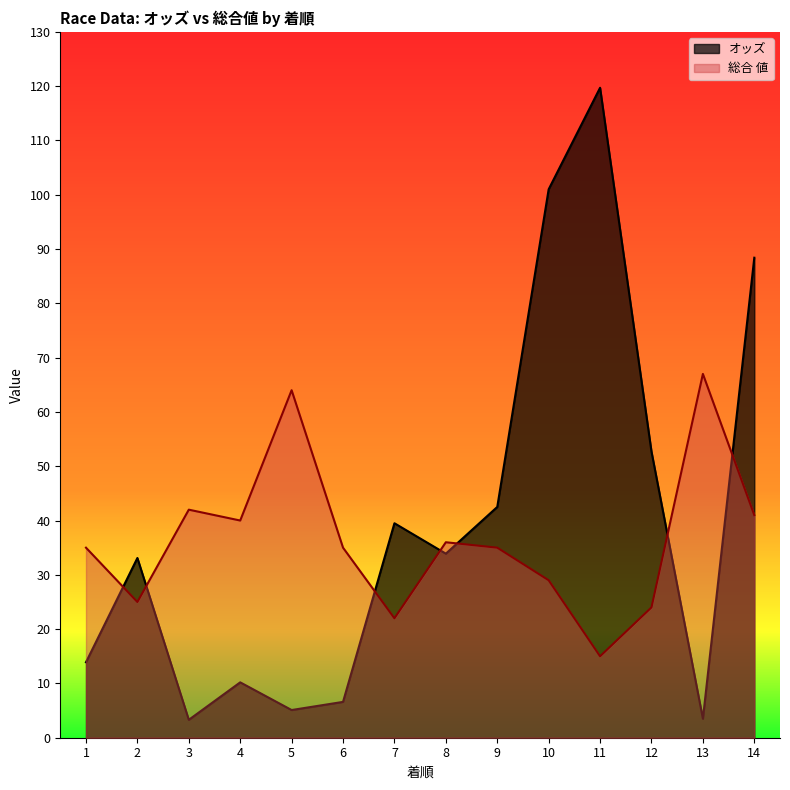

Which series has the largest range (max minus min)?

オッズ